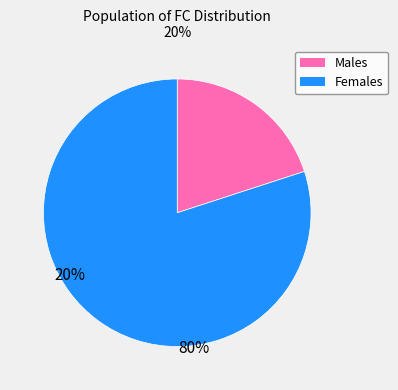

Is there a majority slice in this chart?

Yes